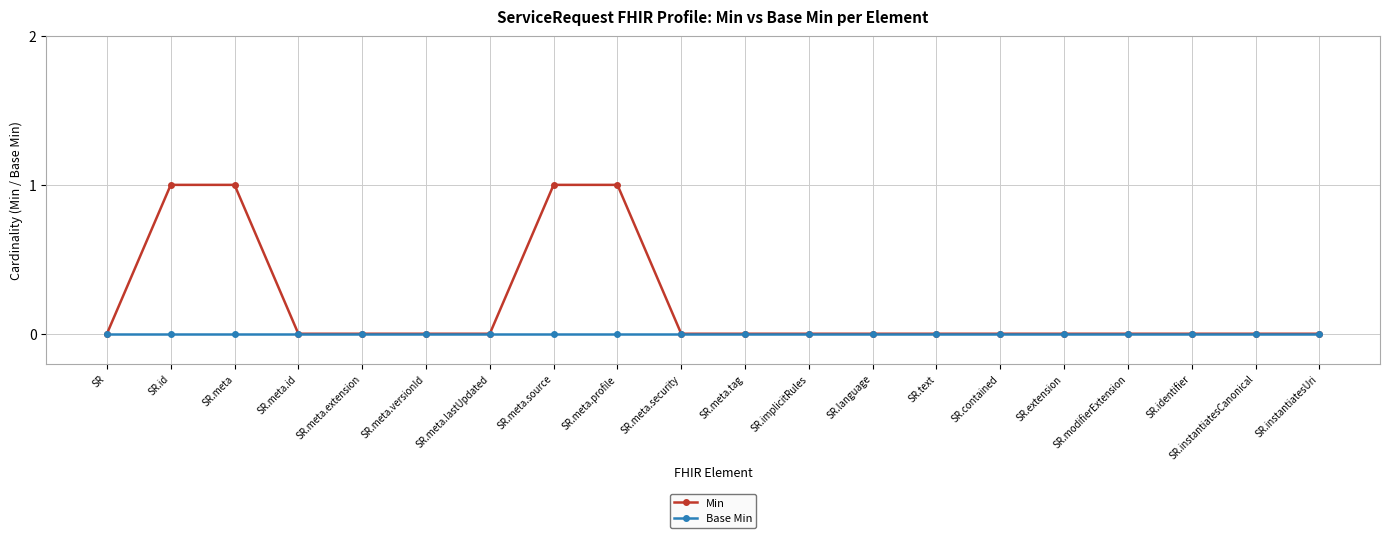

What is the label of the 19th point from the left?

SR.instantiatesCanonical